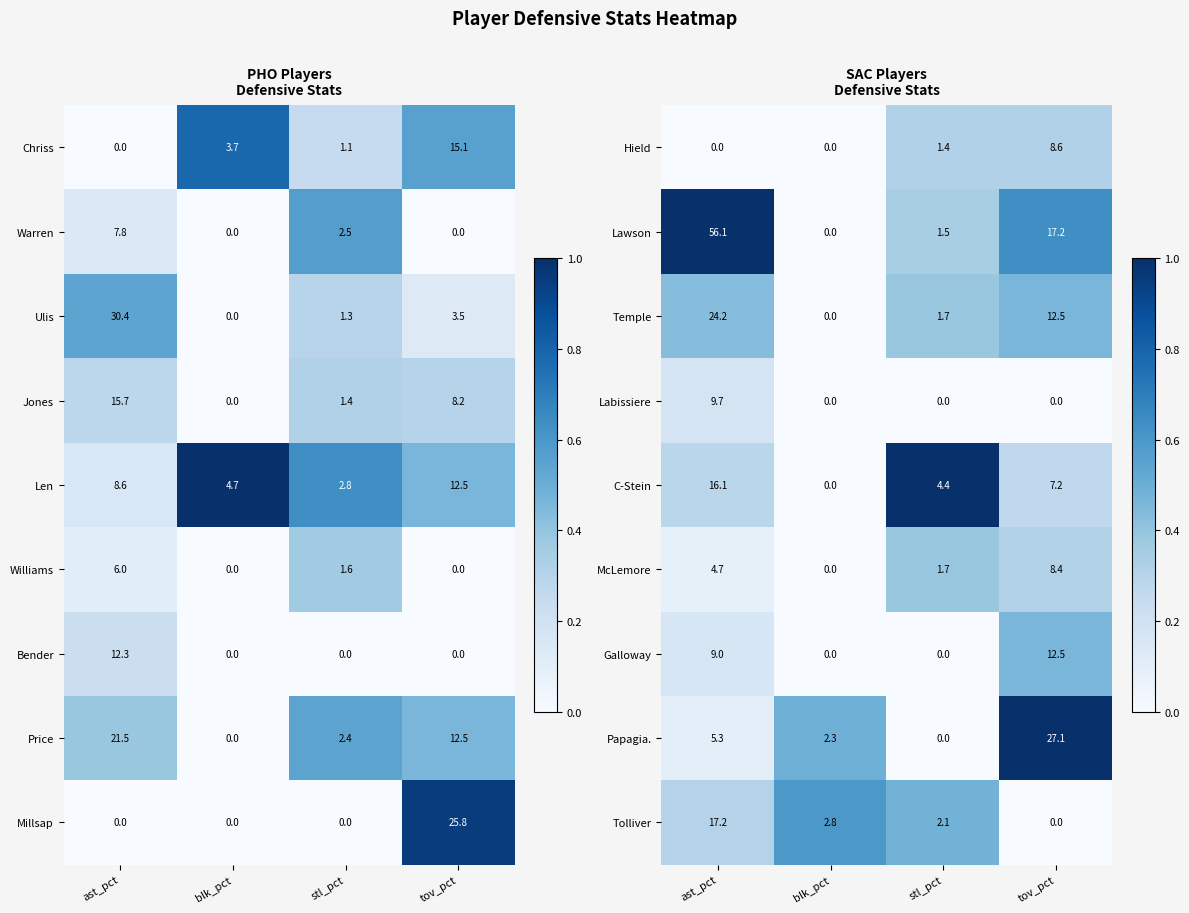

At which label does Hield reach its peak?

tov_pct